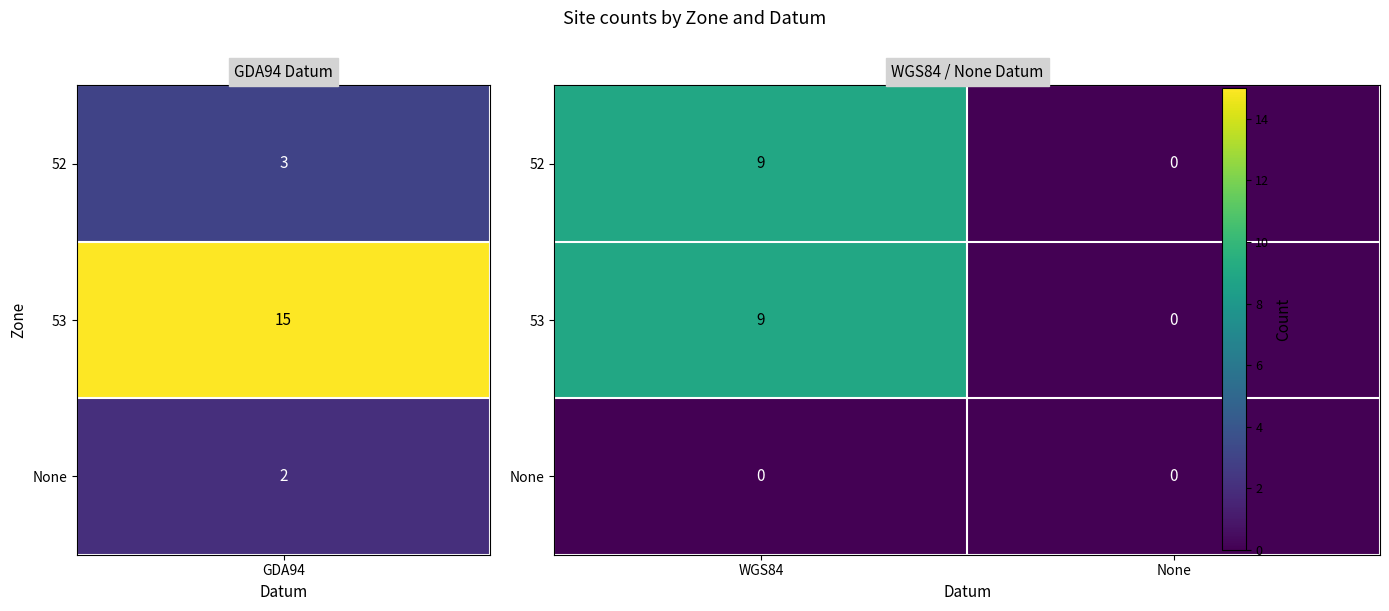

Is the value of None at WGS84 greater than the value of 52 at WGS84?

No